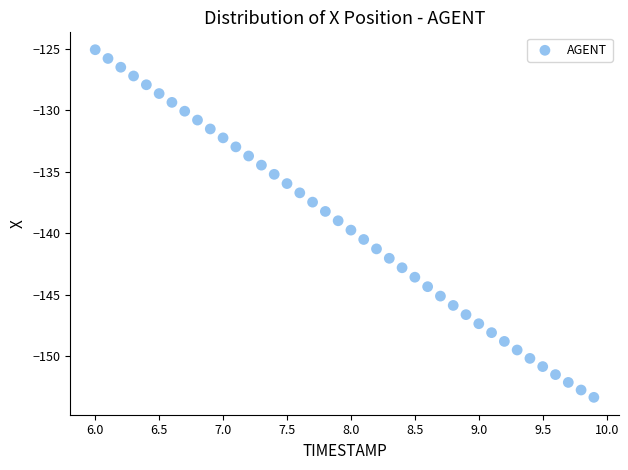

What is the range of X values (max minus min)?

3.9